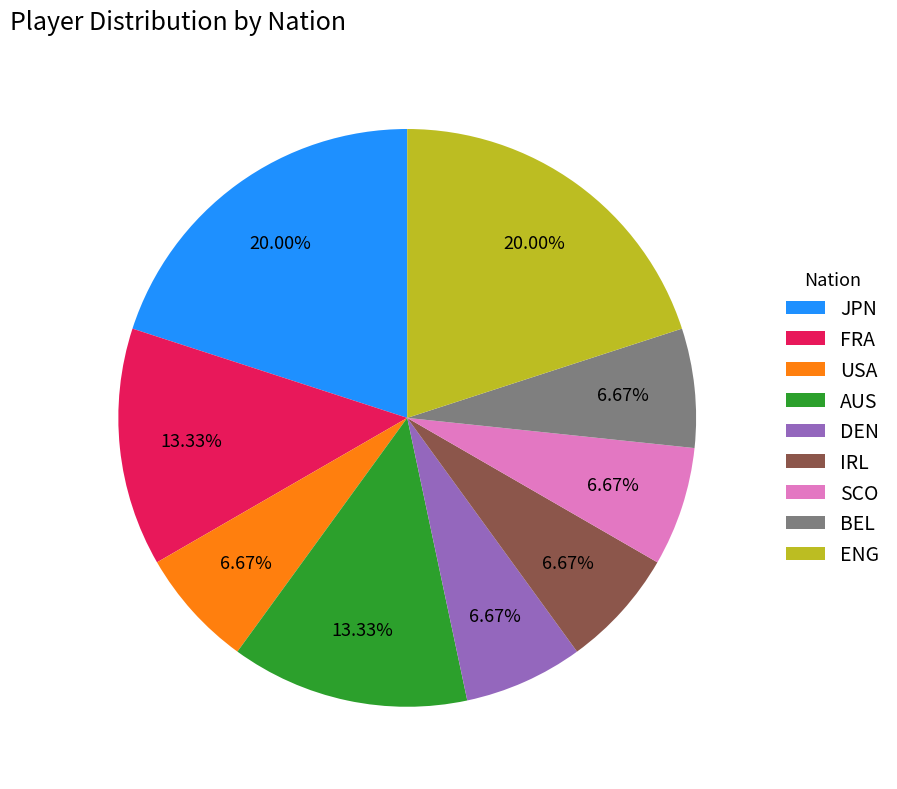

Is it true that FRA is 27% of the pie?

False